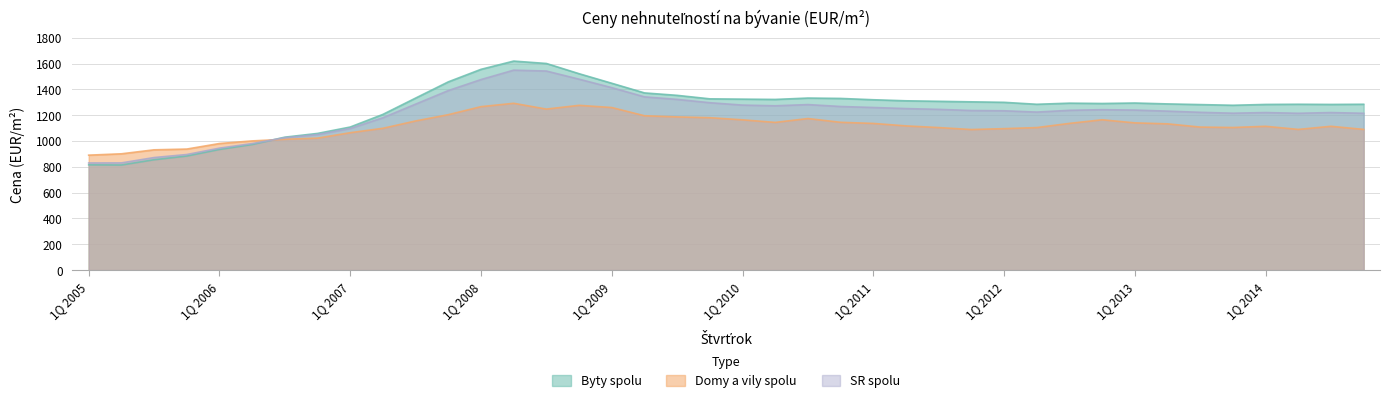

At which label does Byty spolu first exceed 1294?

3Q 2007